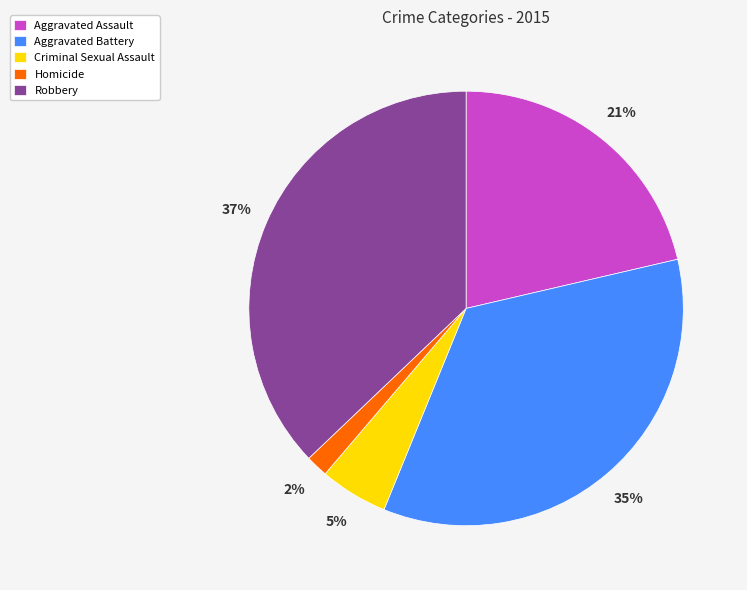

Is it true that Robbery is 23% of the pie?

False